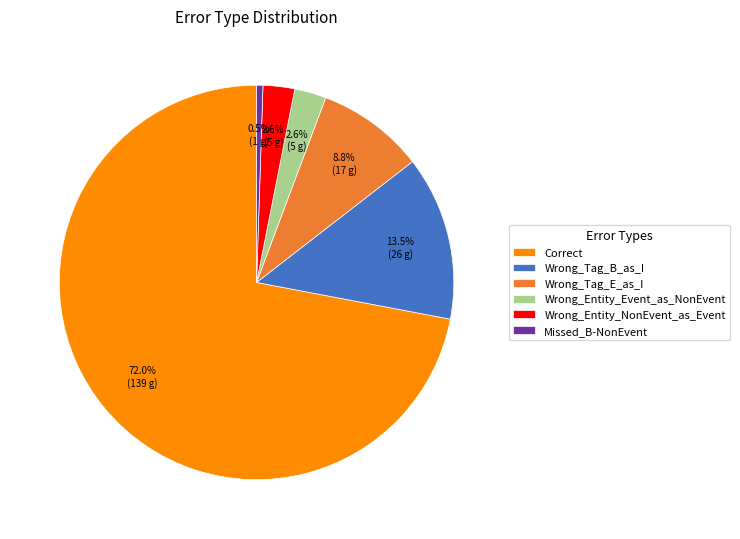

How many segments does this pie chart have?

6